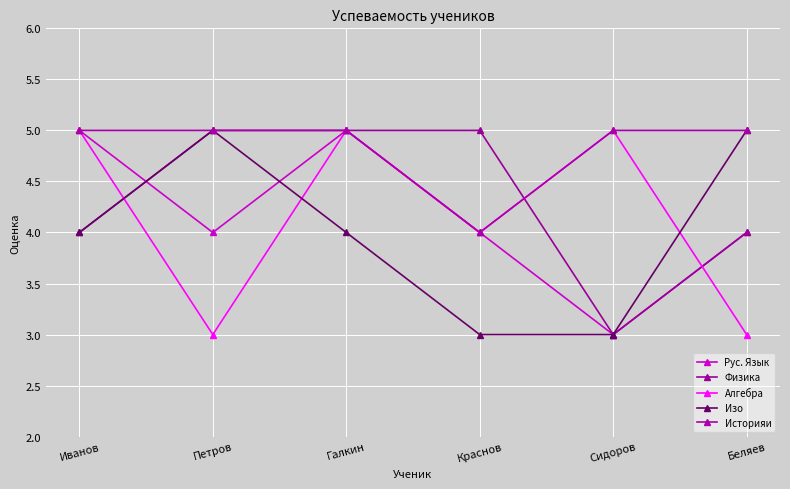

How many lines are shown in the chart?

5